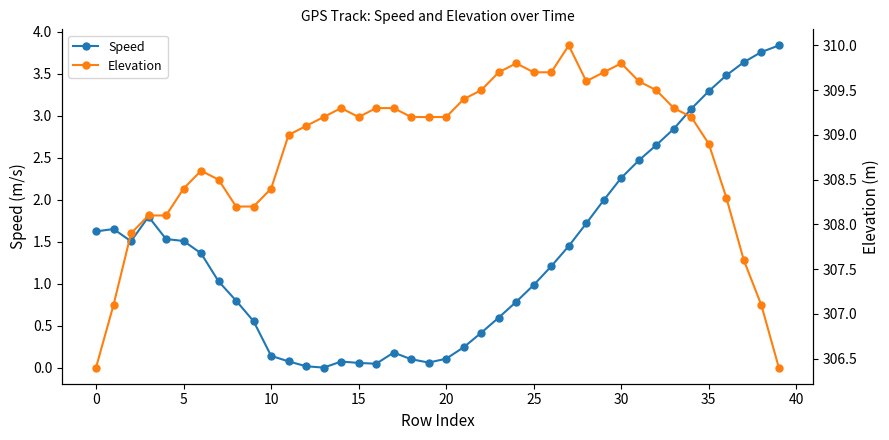

Reading right to left, extract all data points from this chart.

Speed: 3.8	3.8	3.6	3.5	3.3	3.1	2.8	2.7	2.5	2.3	2.0	1.7	1.4	1.2	1.0	0.8	0.6	0.4	0.2	0.1	0.1	0.1	0.2	0.0	0.1	0.1	0.0	0.0	0.1	0.1	0.6	0.8	1.0	1.4	1.5	1.5	1.8	1.5	1.7	1.6
Elevation: 306.4	307.1	307.6	308.3	308.9	309.2	309.3	309.5	309.6	309.8	309.7	309.6	310.0	309.7	309.7	309.8	309.7	309.5	309.4	309.2	309.2	309.2	309.3	309.3	309.2	309.3	309.2	309.1	309.0	308.4	308.2	308.2	308.5	308.6	308.4	308.1	308.1	307.9	307.1	306.4